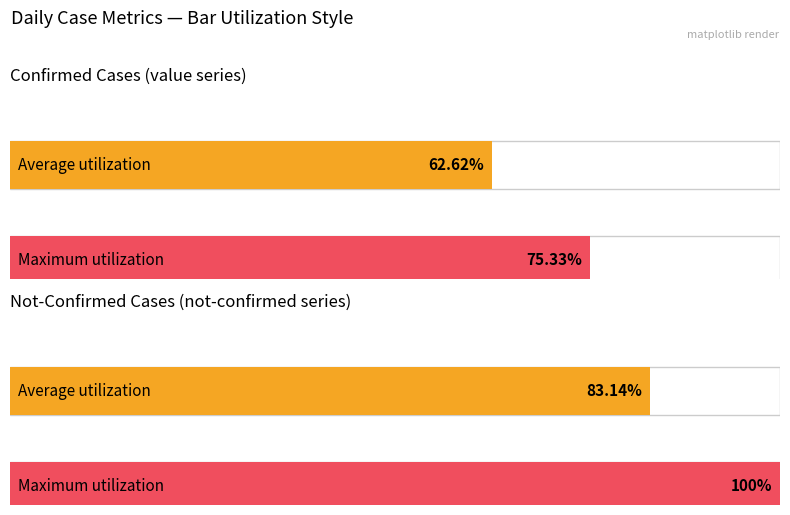

What is the maximum value for not-confirmed?

1